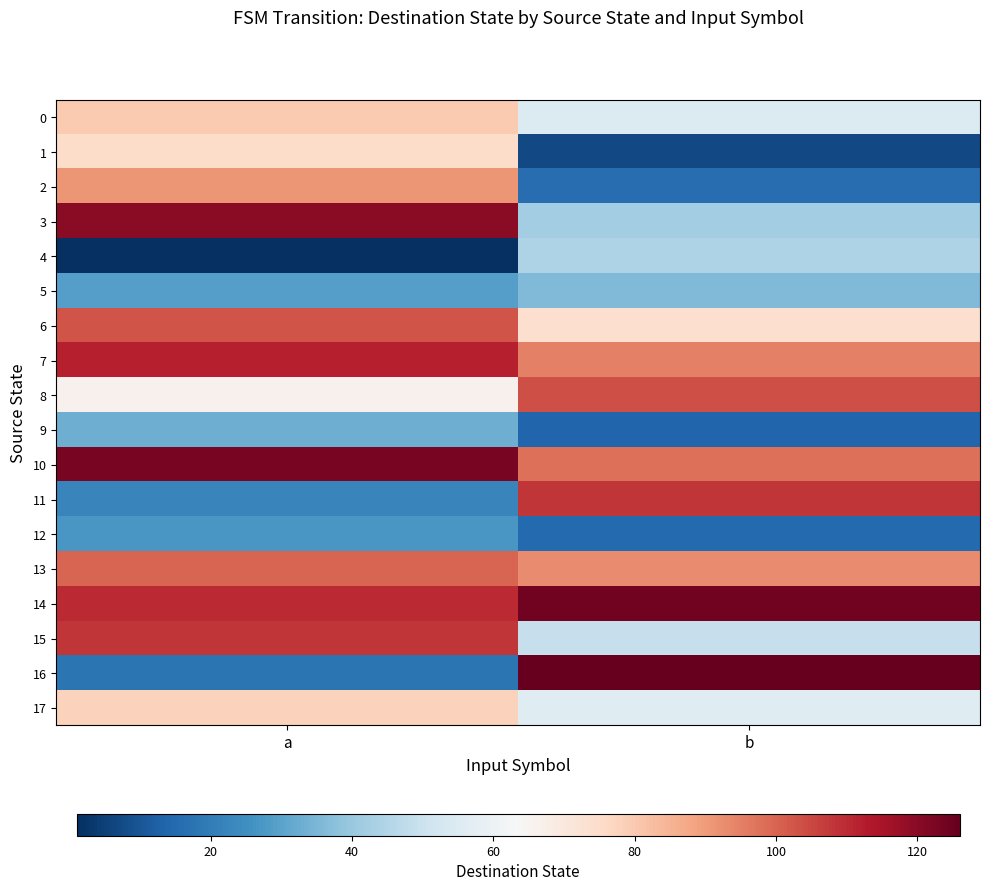

Reading left to right, extract all data points from this chart.

0: a=80	b=55
1: a=75	b=7
2: a=91	b=16
3: a=120	b=42
4: a=1	b=44
5: a=29	b=36
6: a=103	b=74
7: a=112	b=95
8: a=66	b=104
9: a=33	b=14
10: a=123	b=98
11: a=22	b=108
12: a=27	b=15
13: a=100	b=93
14: a=110	b=124
15: a=108	b=49
16: a=18	b=126
17: a=78	b=56